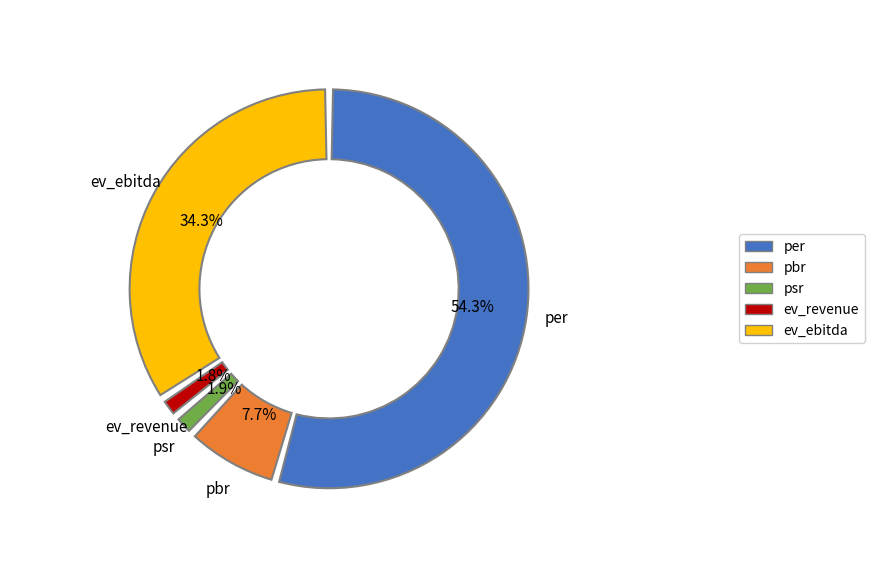

To the nearest percent, what is the difference between the largest and smallest slice percentages?

53%